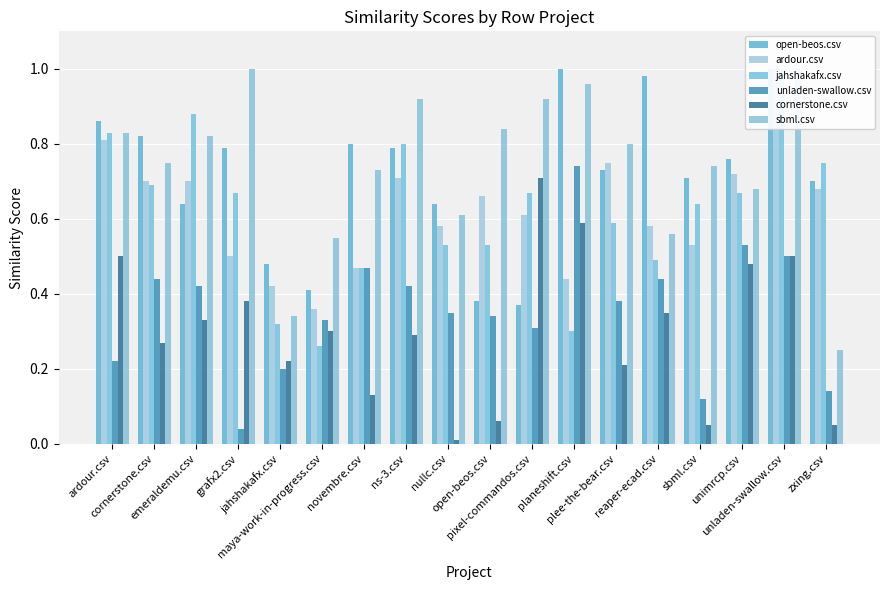

True or false: unladen-swallow.csv has a value of 0.5 at unimrcp.csv.

True